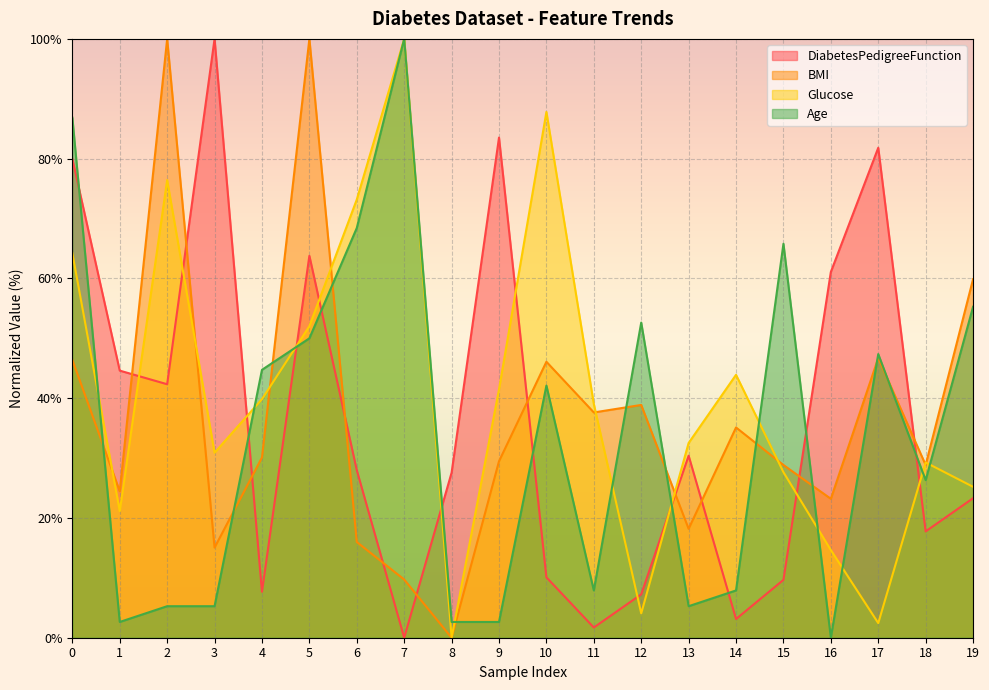

What is the sum of the Glucose values at 17 and 10?

90.2